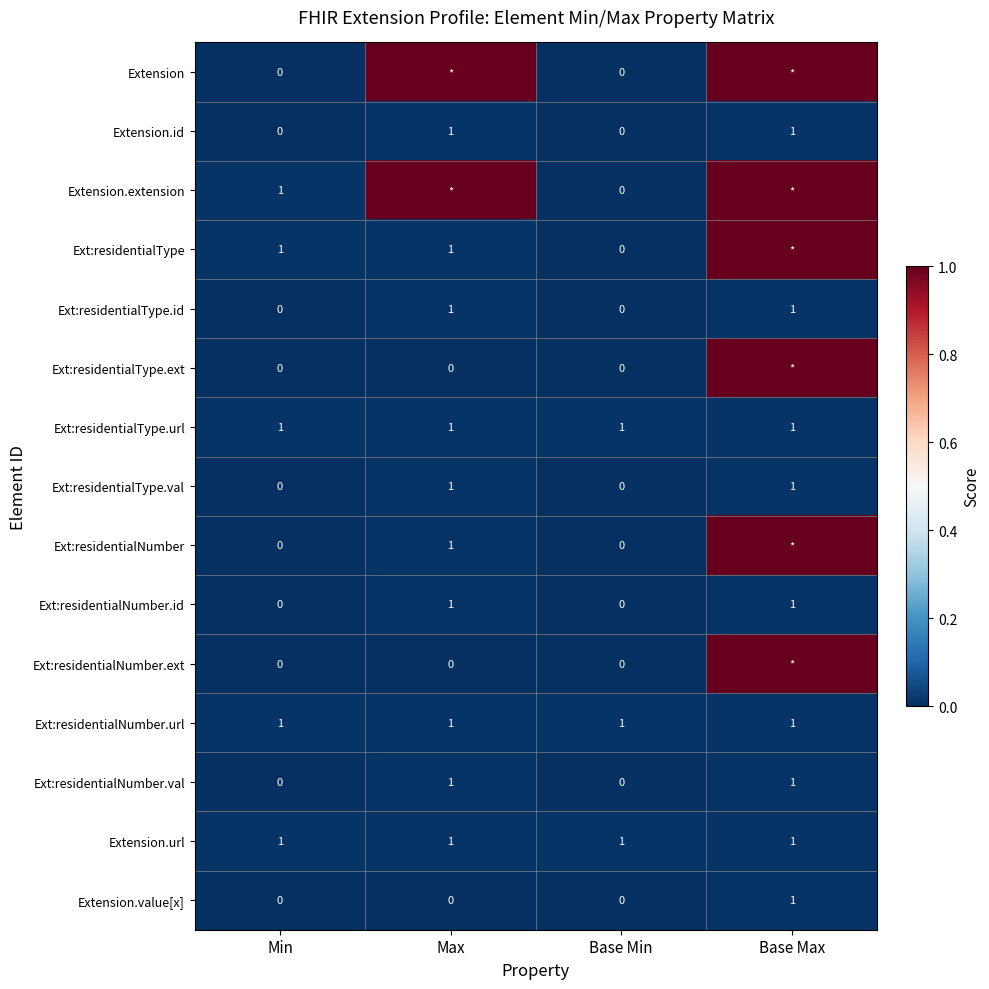

Is it true that Ext:residentialNumber.id equals 1 at Base Max?

True